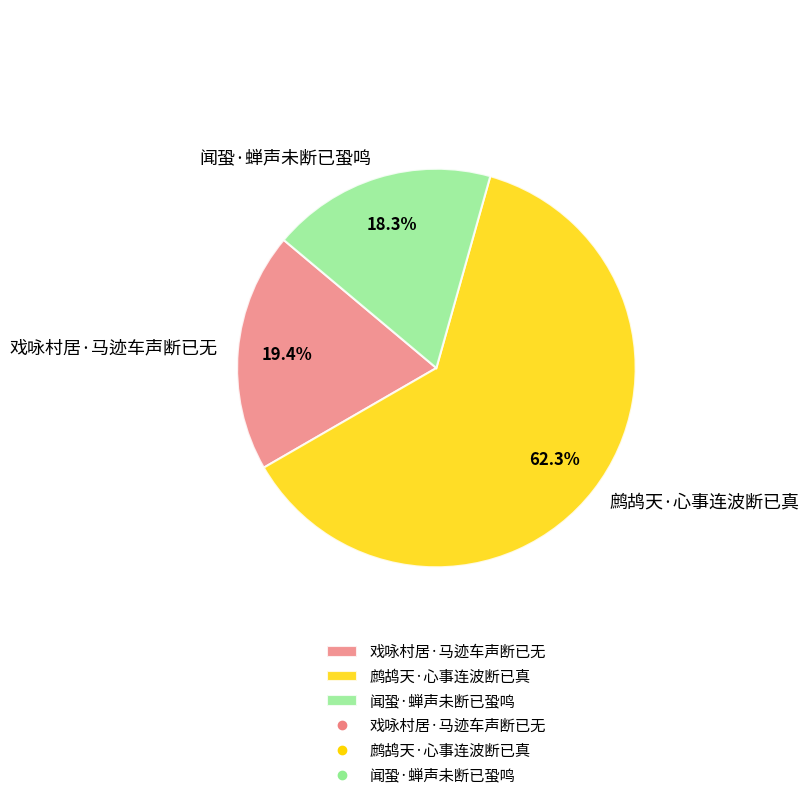

The 鹧鸪天·心事连波断已真 slice represents 48% of the pie. True or false?

False